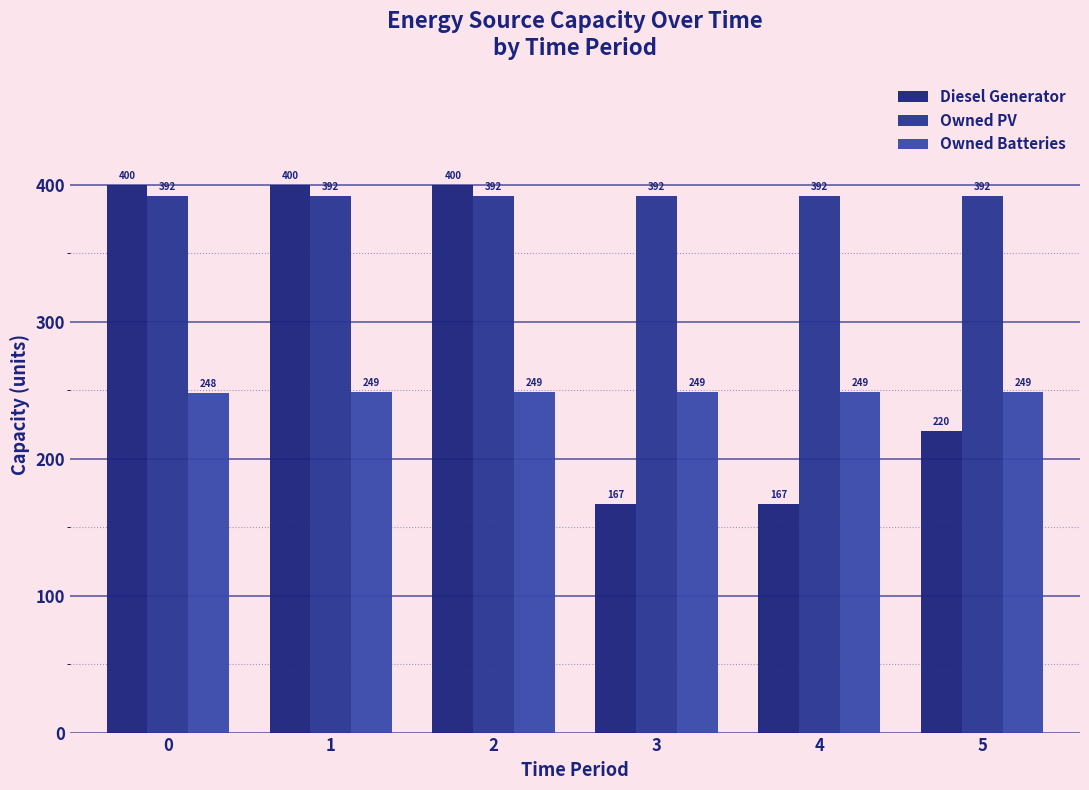

The Diesel Generator series shows 220 at 5. True or false?

True